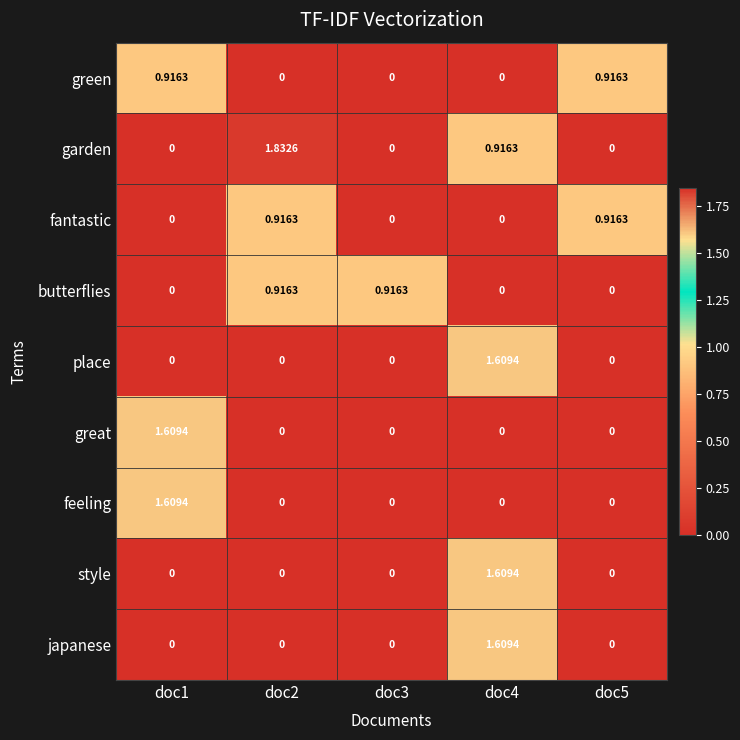

Which series has the widest spread of values?

garden